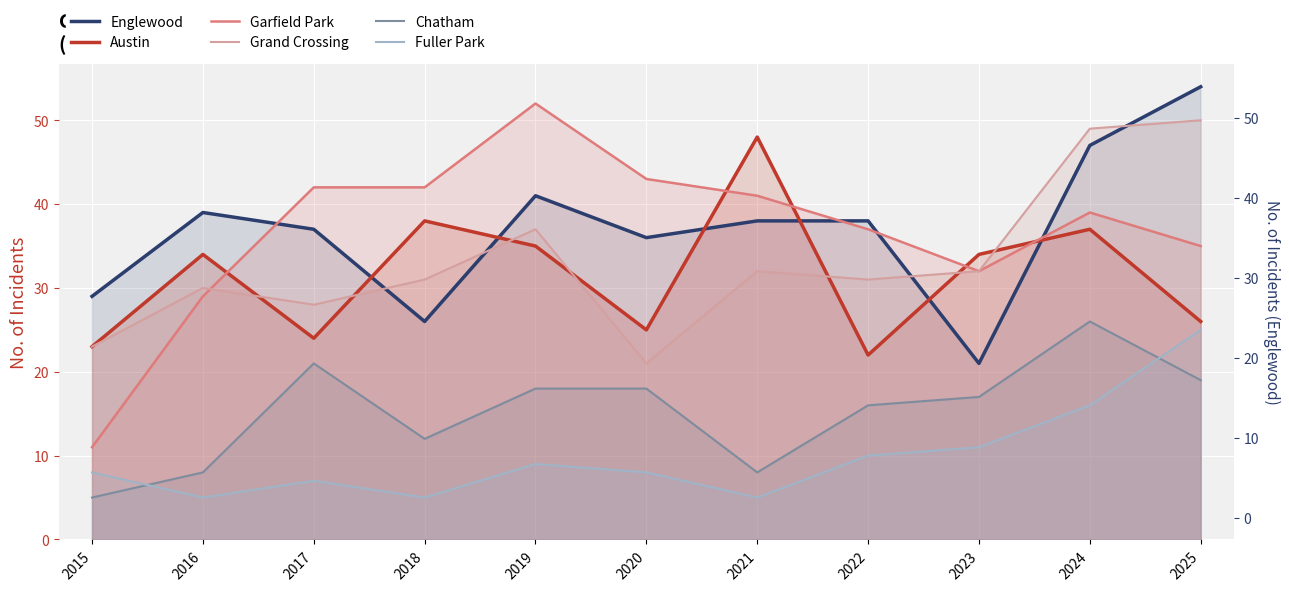

True or false: Chatham has a value of 16 at 2022.

True